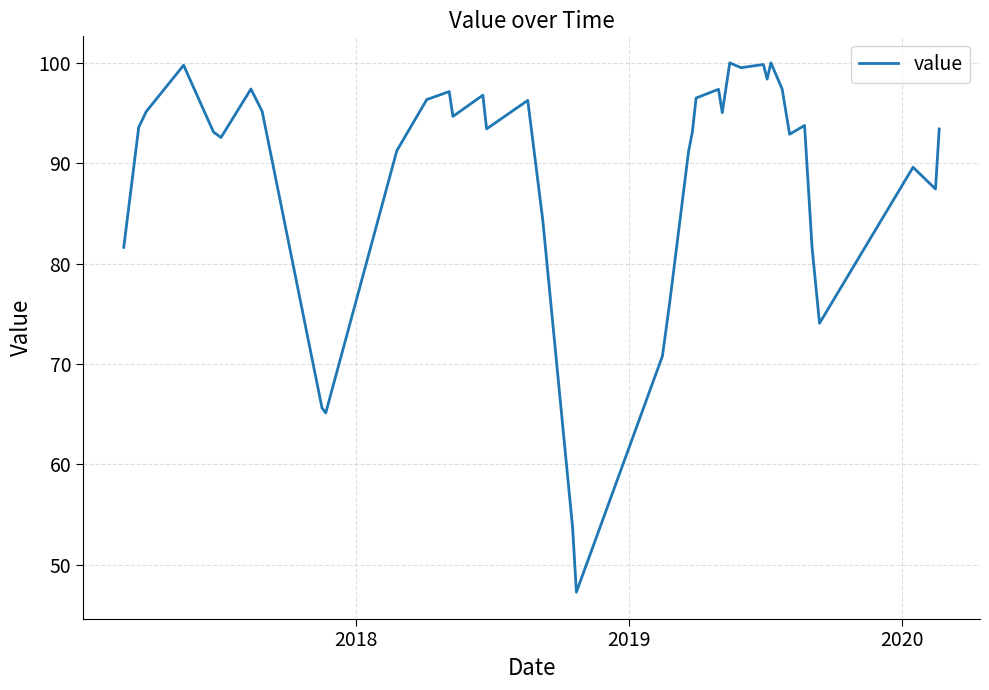

What is the maximum value shown in the chart?

100.0